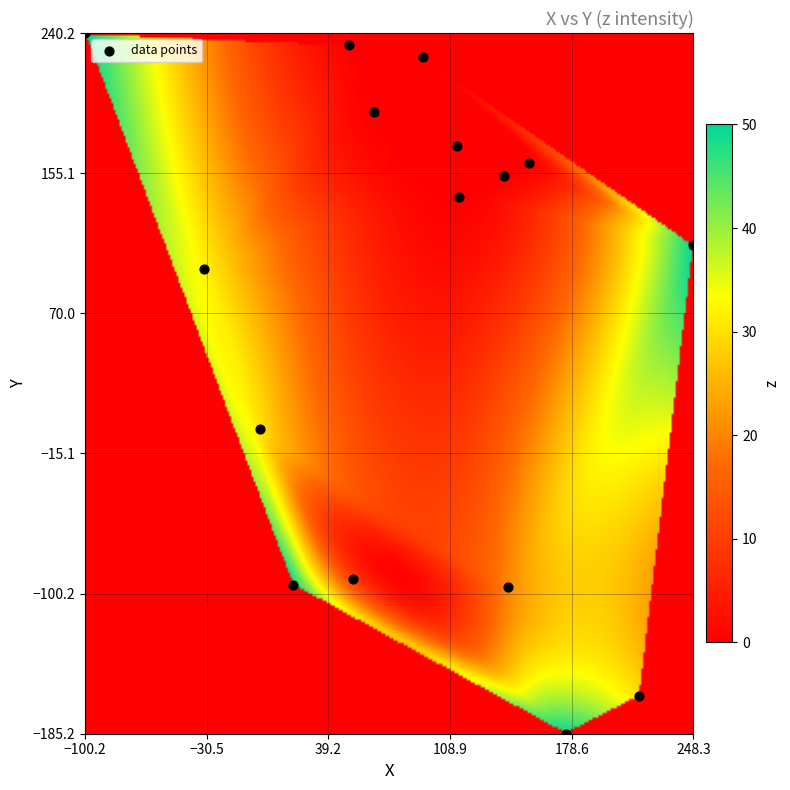

What is the range of X values (max minus min)?

348.5